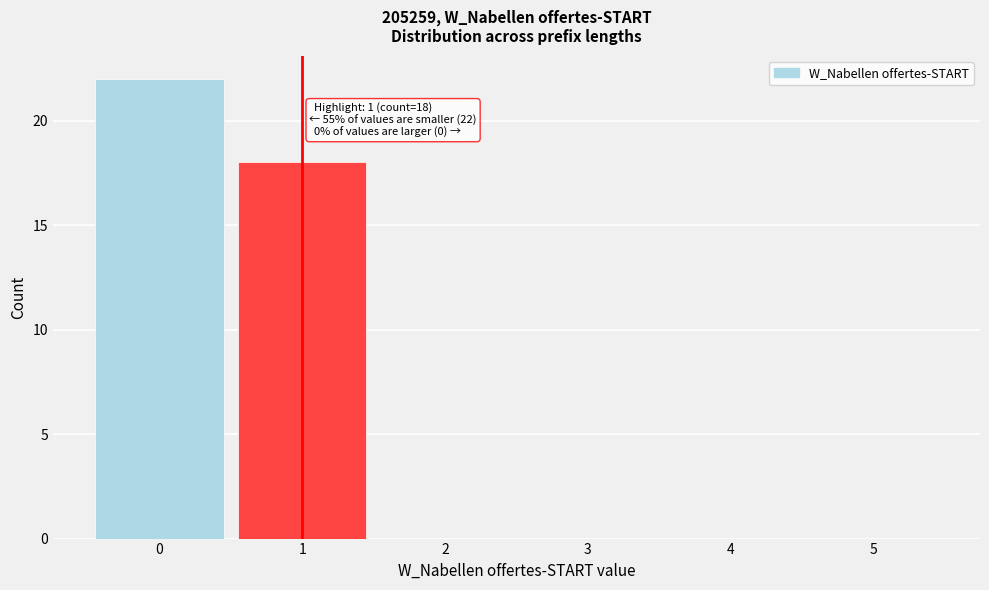

Reading right to left, extract all data points from this chart.

5=0	4=0	3=0	2=0	1=18	0=22